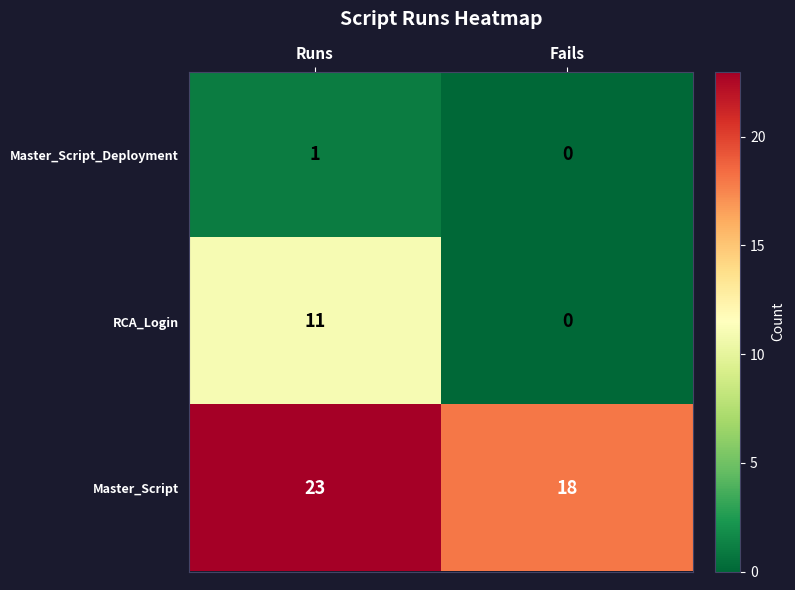

What is the sum of the RCA_Login values at Runs and Fails?

11